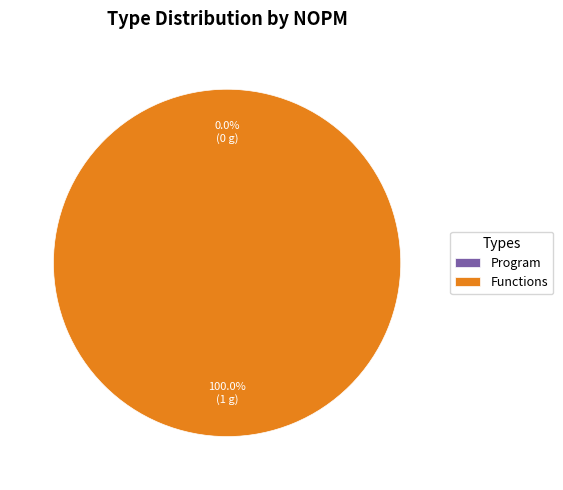

To the nearest percent, what is the difference between the Functions and Program slice percentages?

100%